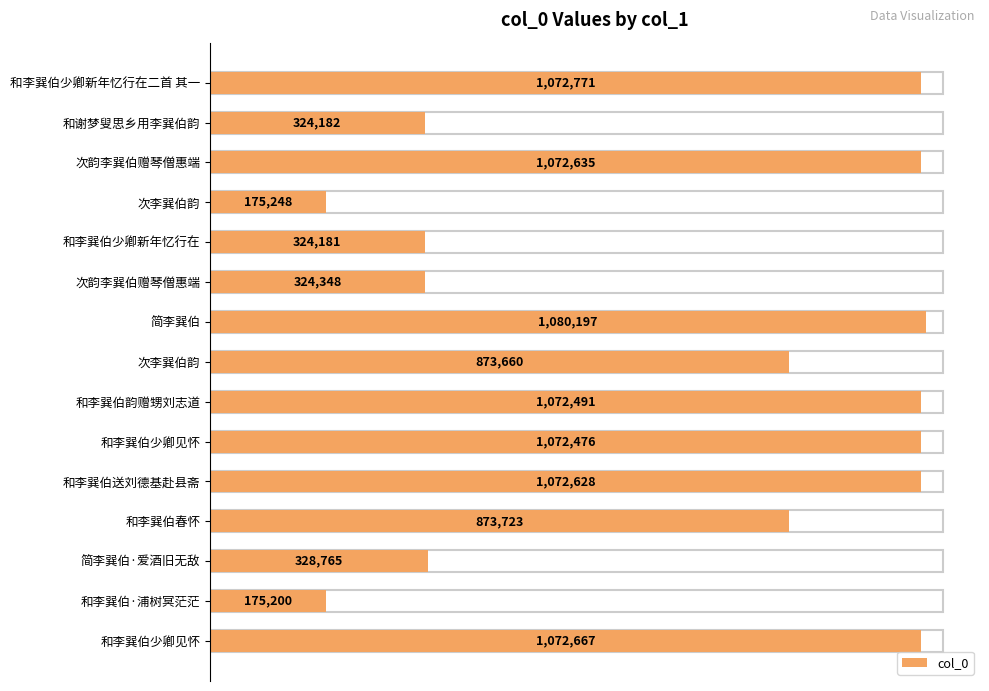

What is the minimum value shown in the chart?

175200